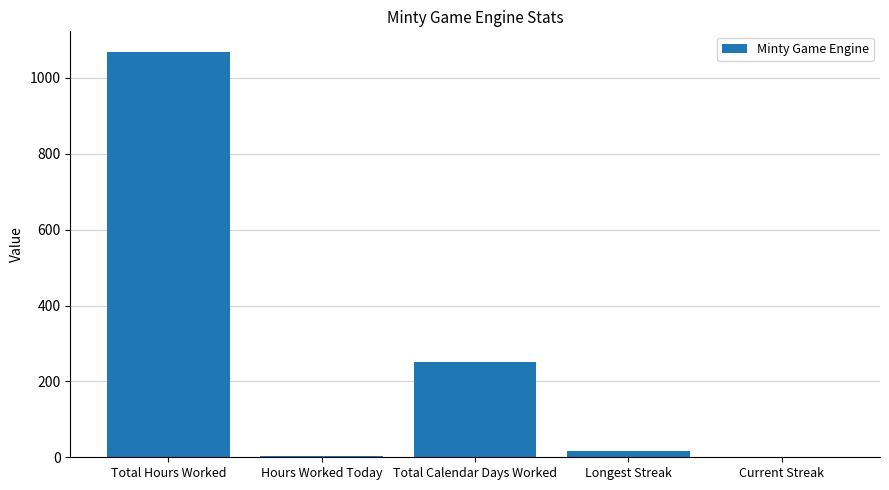

What is the sum of the values at Total Hours Worked and Total Calendar Days Worked?

1319.2